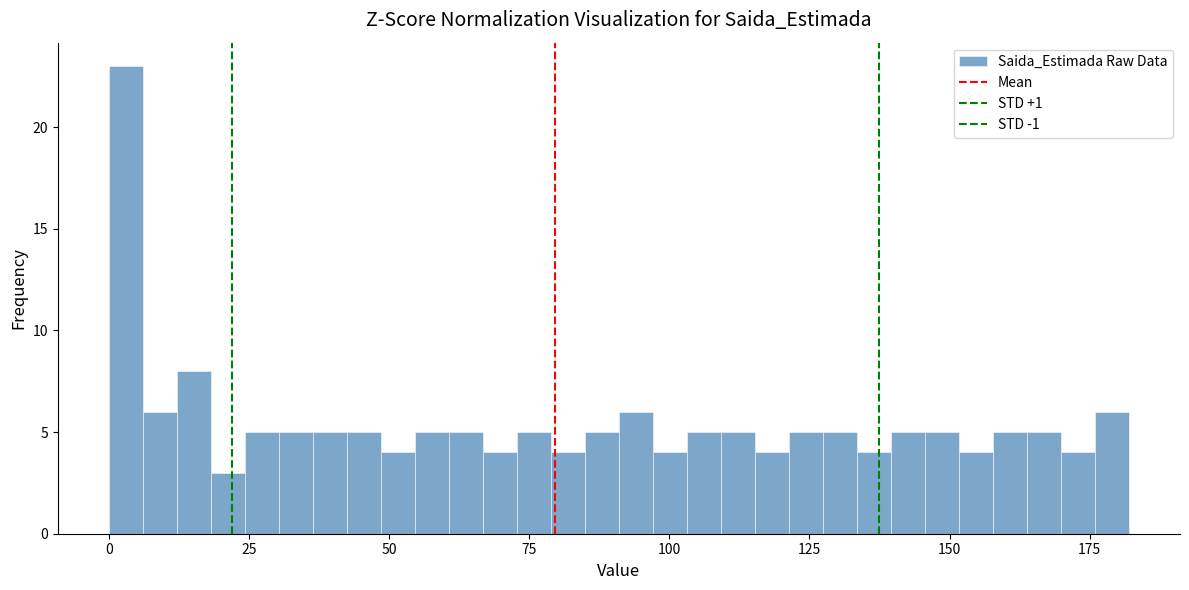

Read against the x-axis, roughly where is the centre of the tallest bar?

5